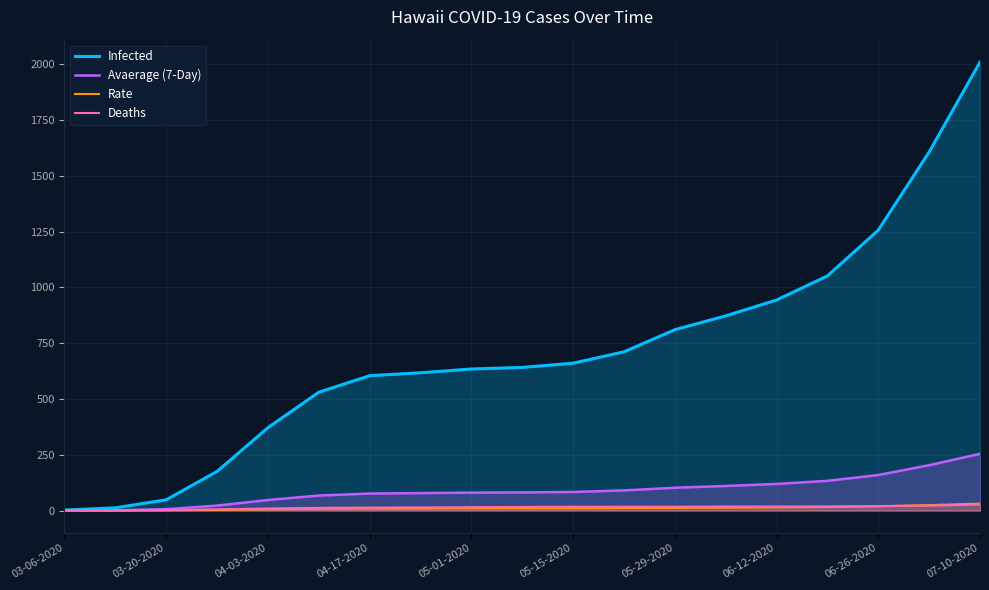

True or false: Rate and Infected intersect in this chart.

False